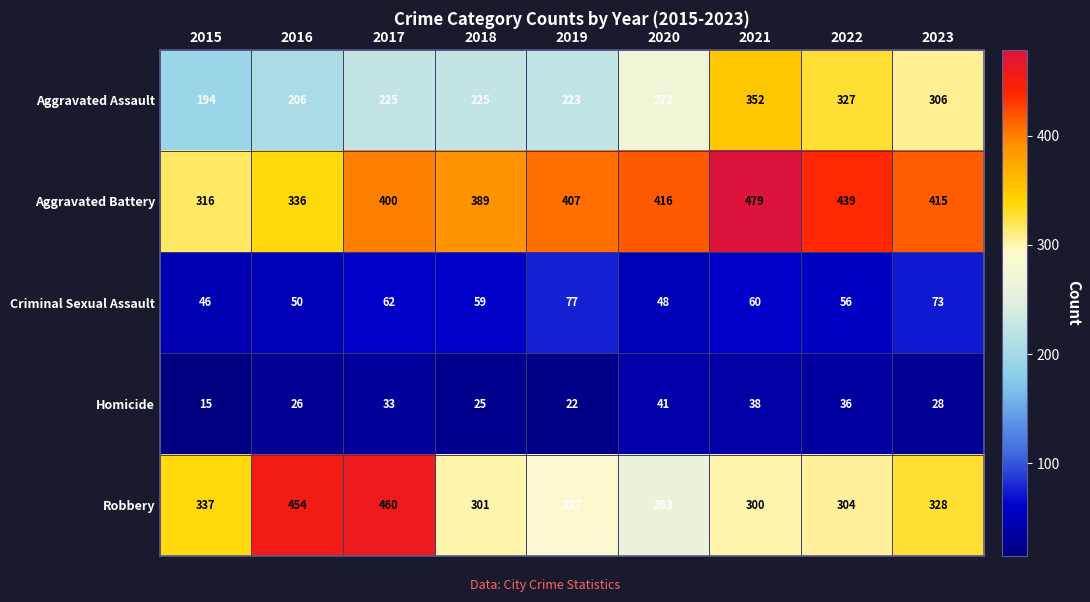

What is the sum of all Aggravated Battery values?

3597